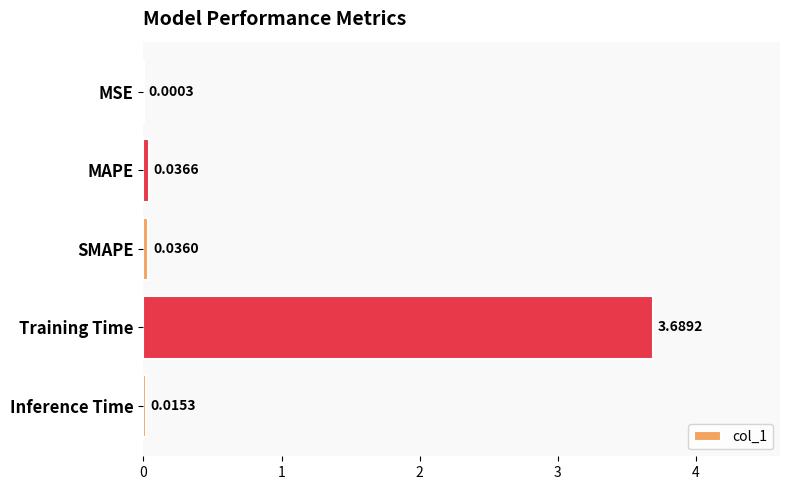

Are the bars horizontal?

Yes